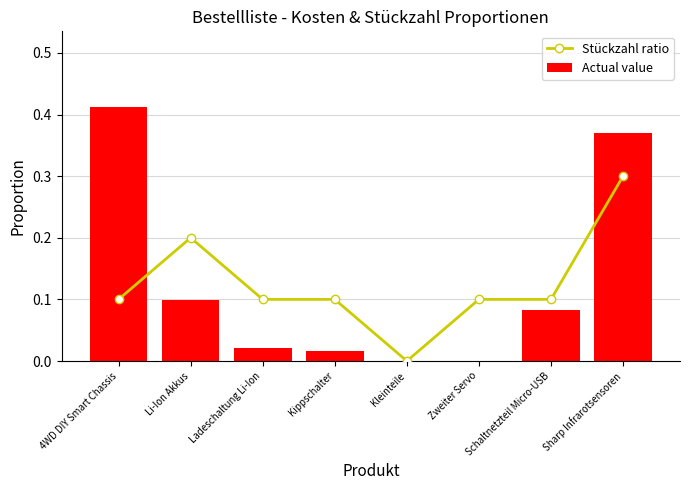

What is the label of the 2nd bar from the right?

Schaltnetzteil Micro-USB